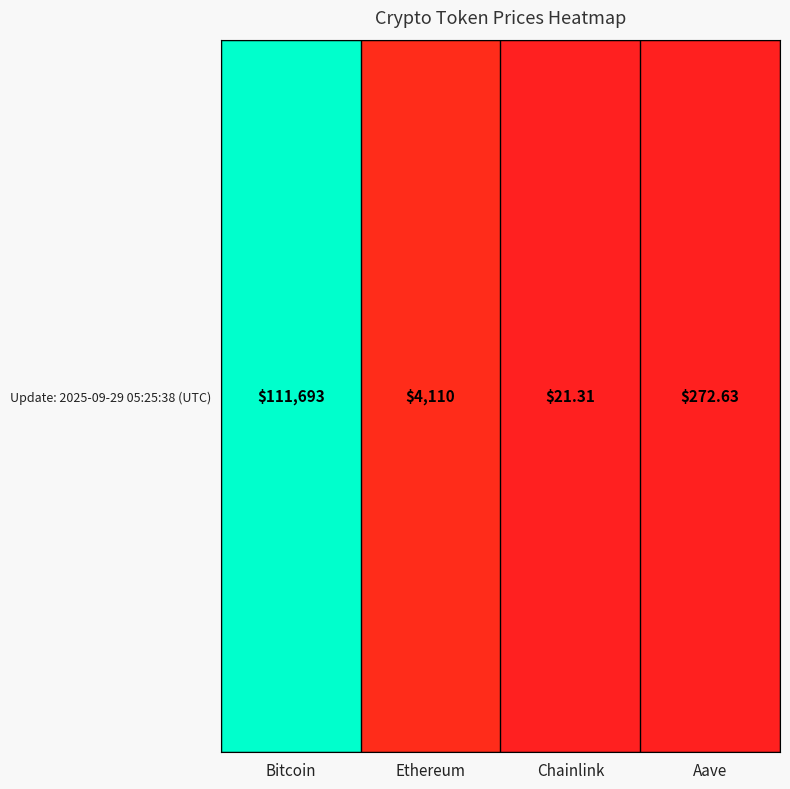

Count the number of values greater than 4109.

2